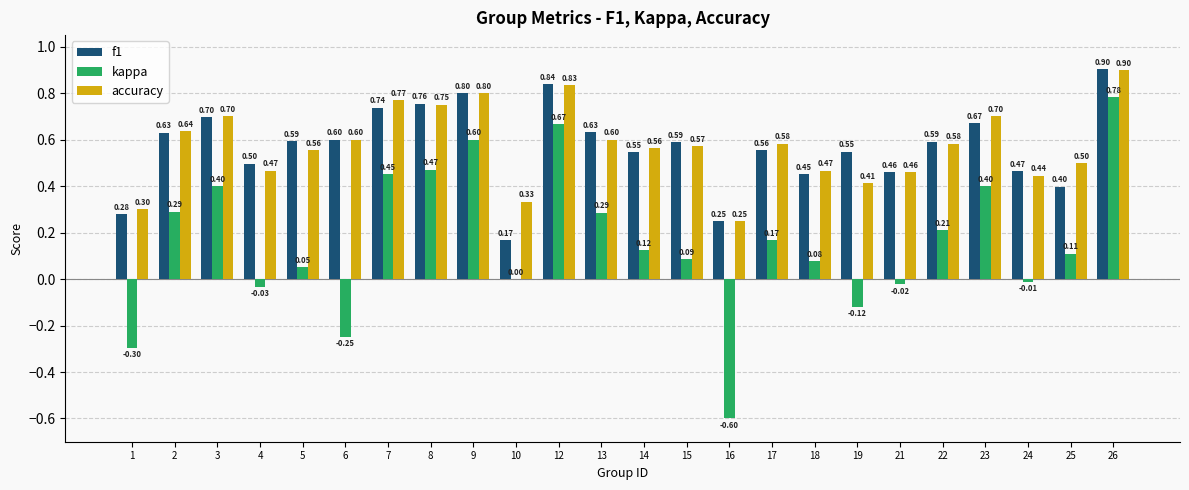

What is the sum of the f1 values at 19 and 25?

0.9